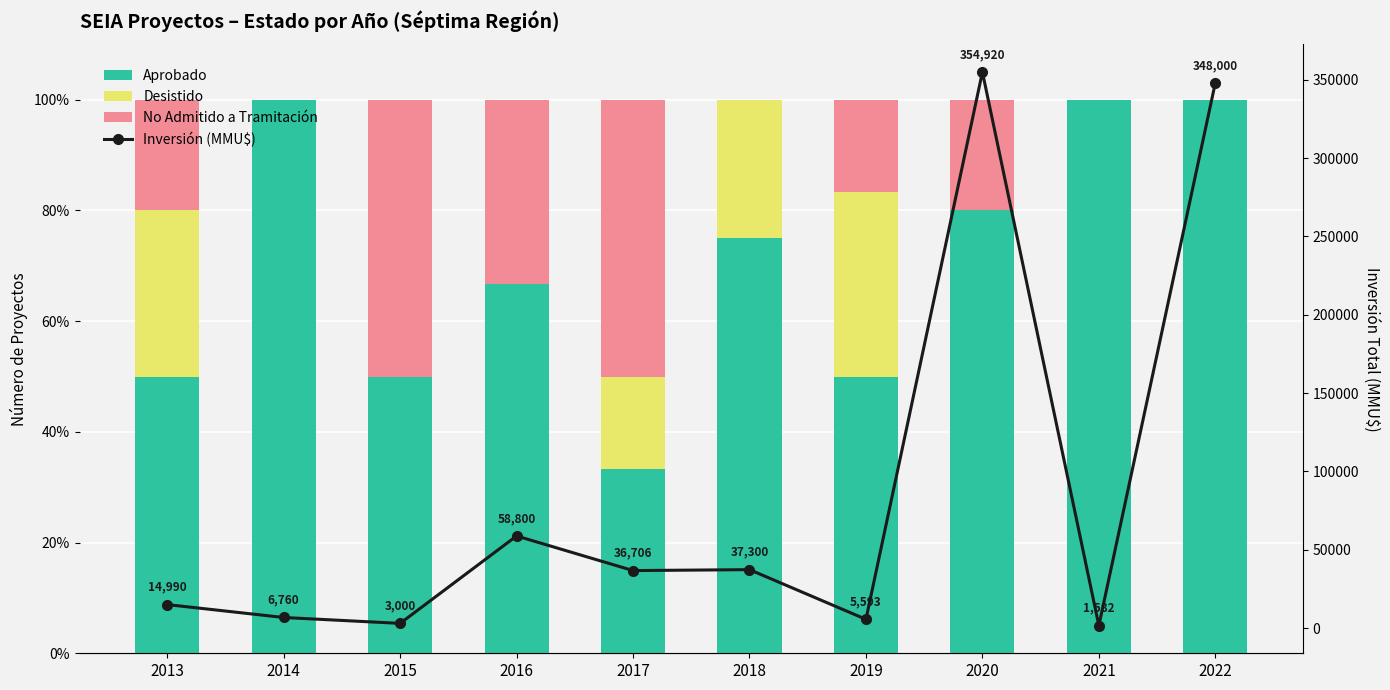

Reading left to right, transcribe all the data shown in this chart.

Aprobado: 50.0	100.0	50.0	66.7	33.3	75.0	50.0	80.0	100.0	100.0
Desistido: 30.0	0.0	0.0	0.0	16.7	25.0	33.3	0.0	0.0	0.0
No Admitido a Tramitación: 20.0	0.0	50.0	33.3	50.0	0.0	16.7	20.0	0.0	0.0
Inversión (MMU$): 14990.0	6760.0	3000.0	58800.0	36706.0	37300.0	5593.0	354920.0	1582.0	348000.0